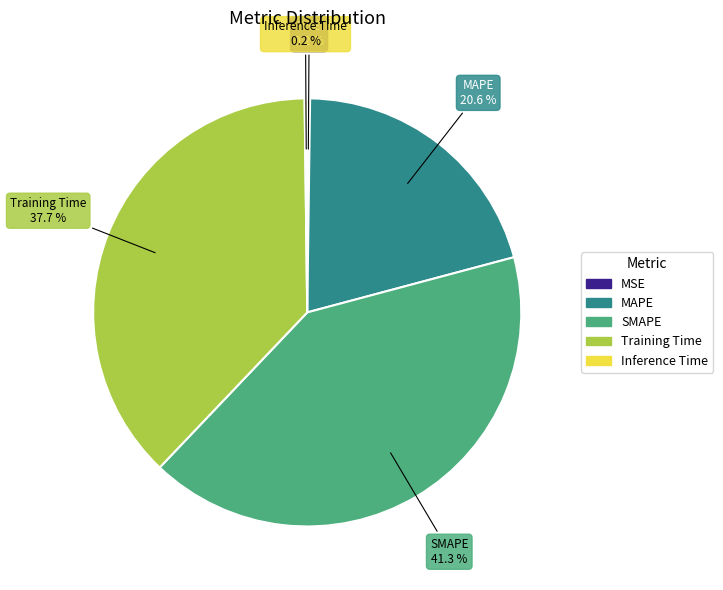

Which category has the biggest portion of the pie?

SMAPE